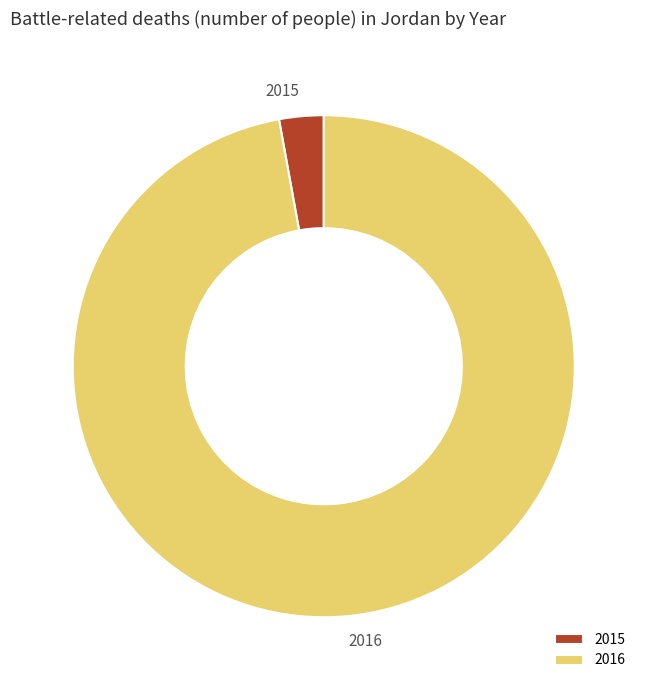

Is there any slice that represents more than half of the pie?

Yes